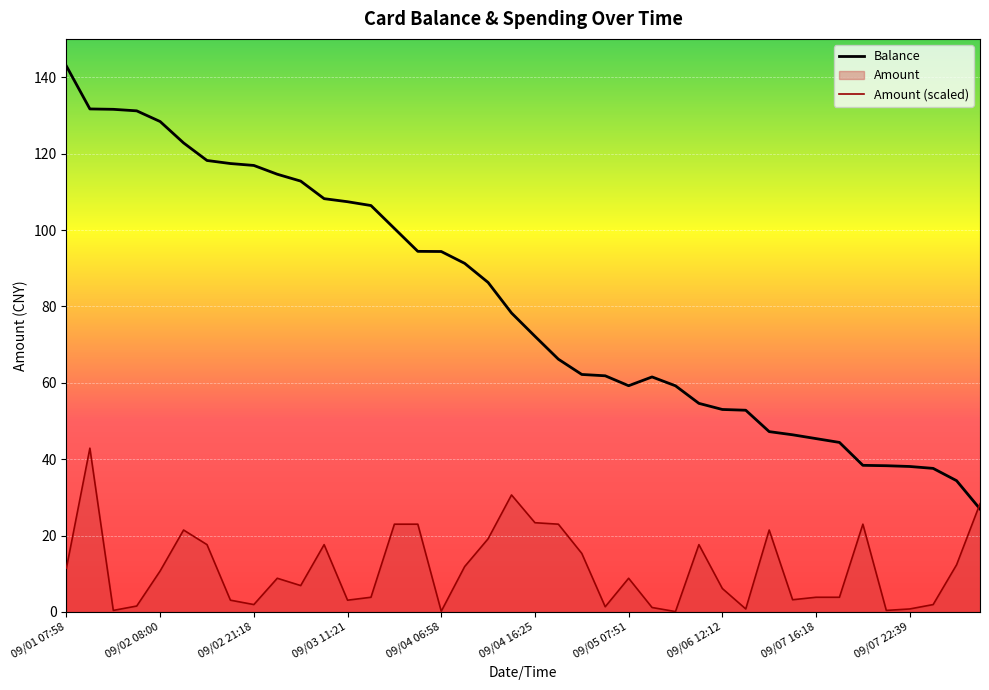

At which label does Balance first exceed 78?

09/01 07:58